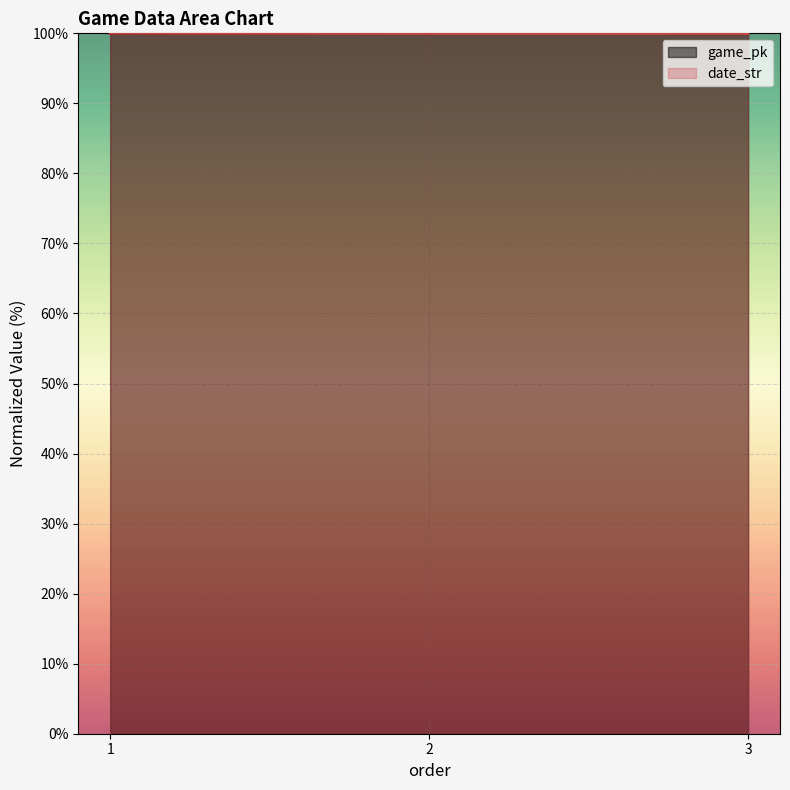

What are all the series names shown in the legend?

game_pk, date_str